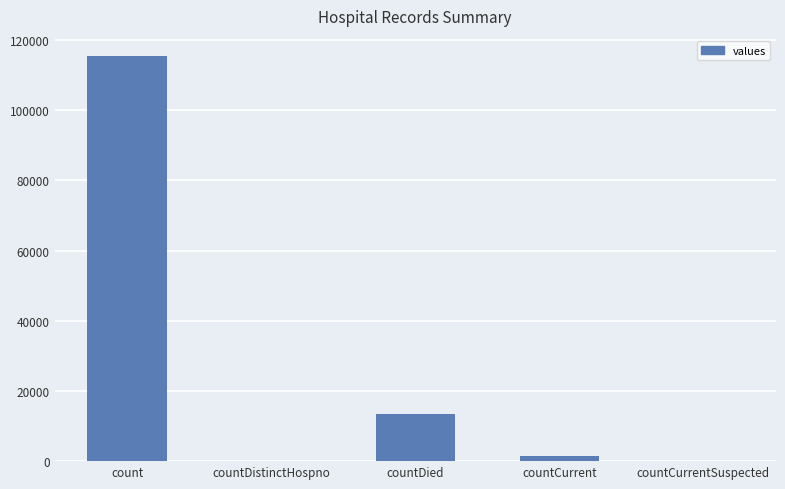

Are the bars horizontal?

No